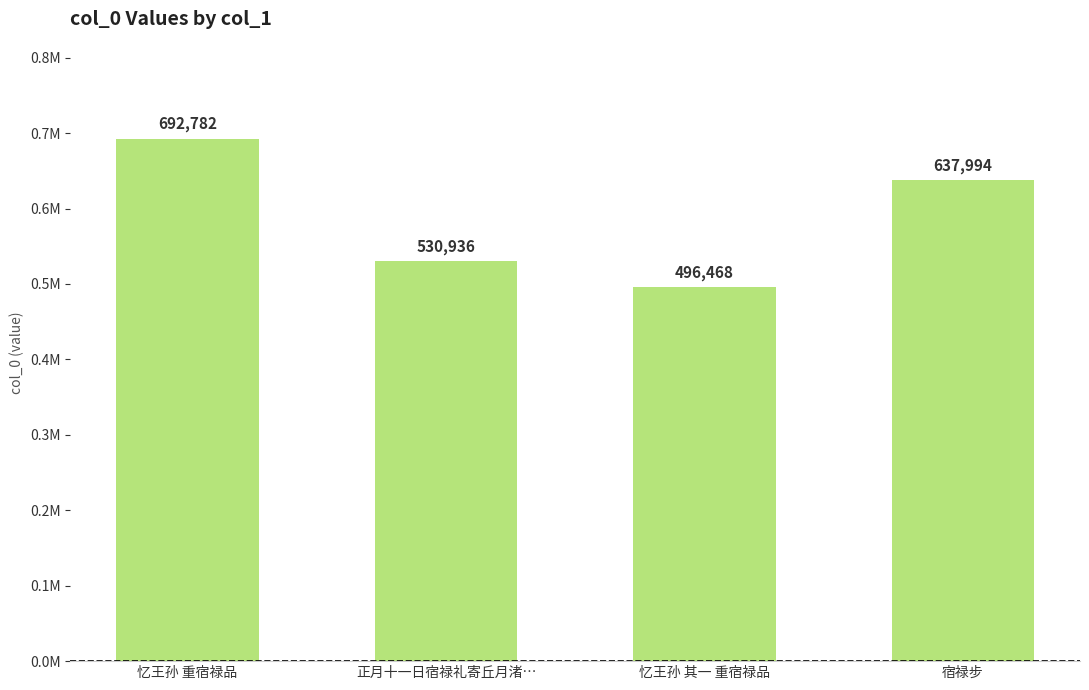

What is the value of the 3rd bar from the left?

496468